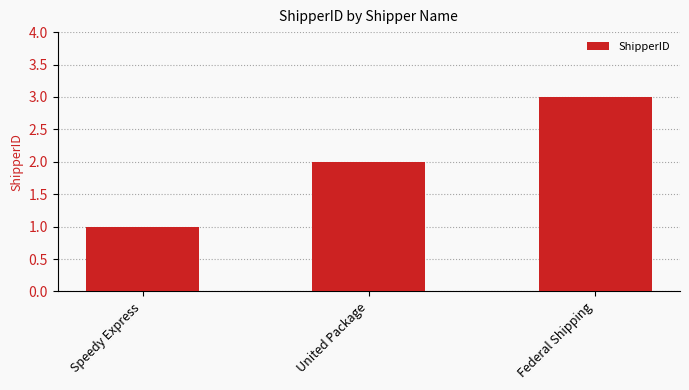

Is it true that the value at Speedy Express is 2?

False